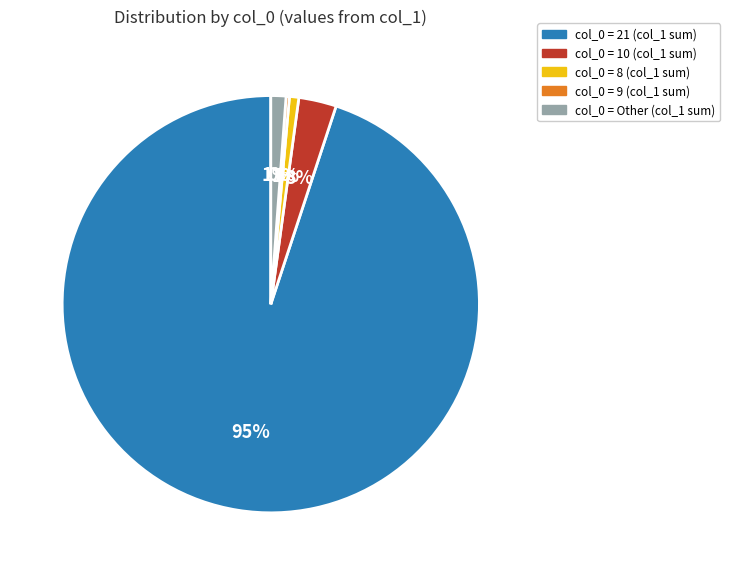

Is there any slice that represents more than half of the pie?

Yes